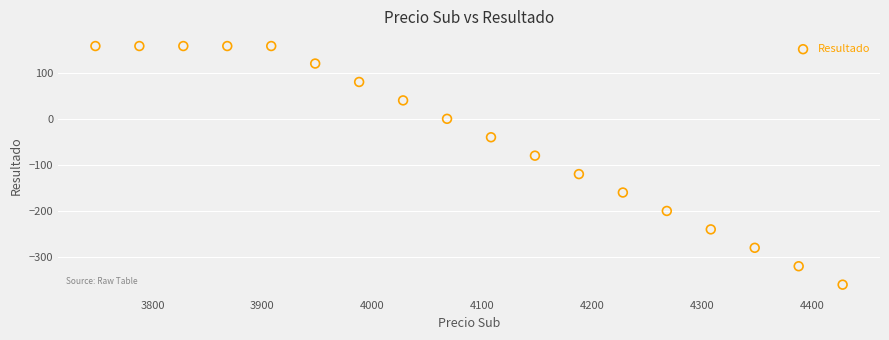

What is the range of X values (max minus min)?

680